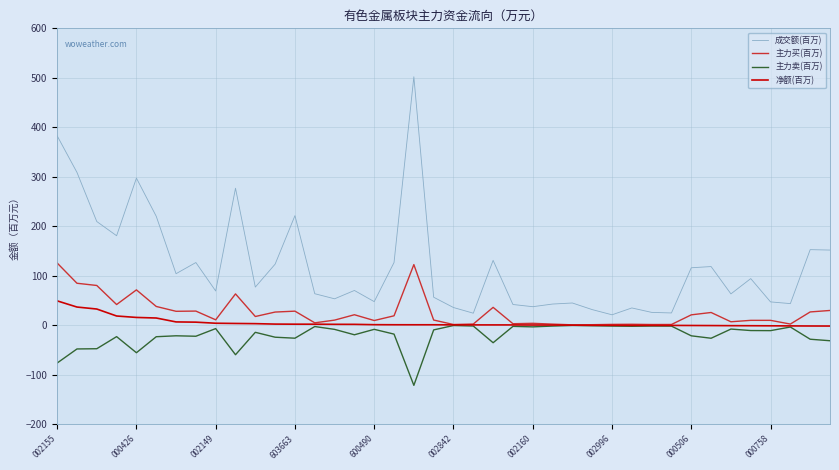

True or false: 成交额(百万) and 主力买(百万) cross at least once.

False